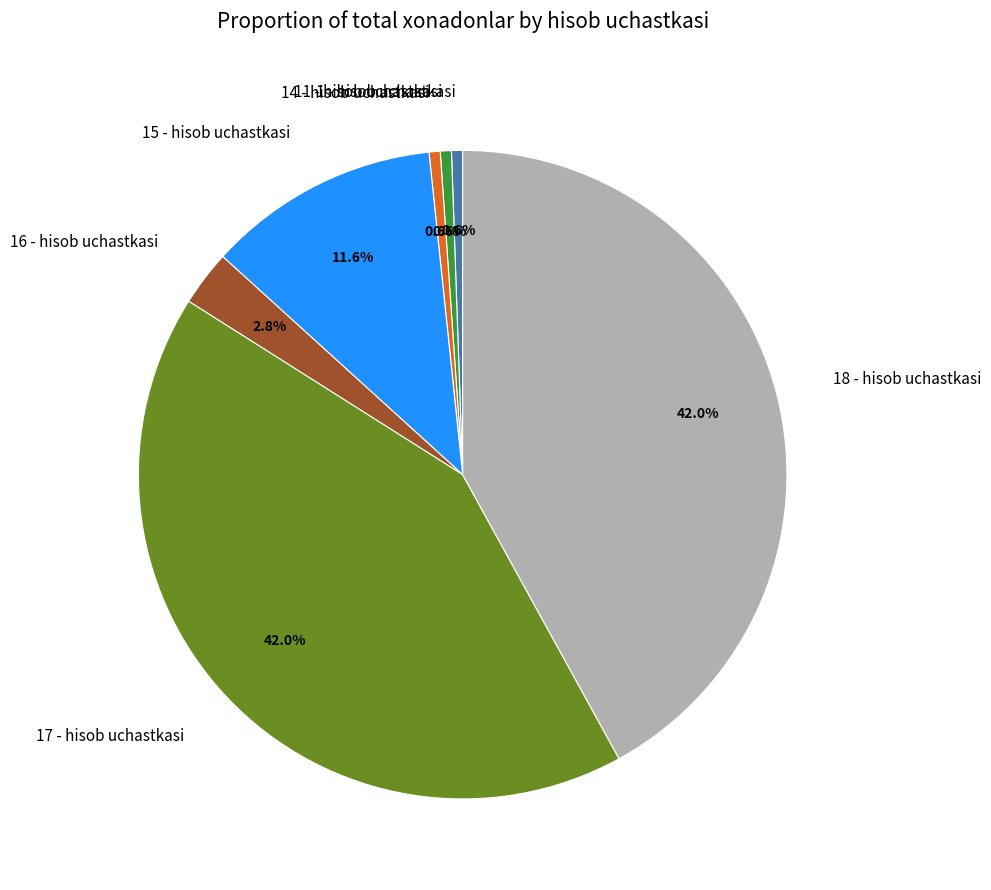

To the nearest percent, what percentage of the pie is 17 - hisob uchastkasi?

42%